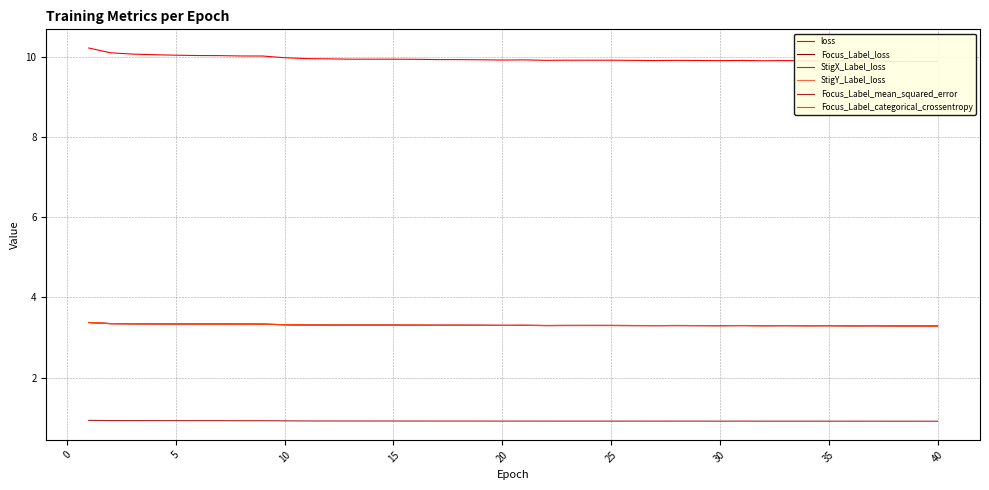

True or false: loss and Focus_Label_categorical_crossentropy intersect in this chart.

False